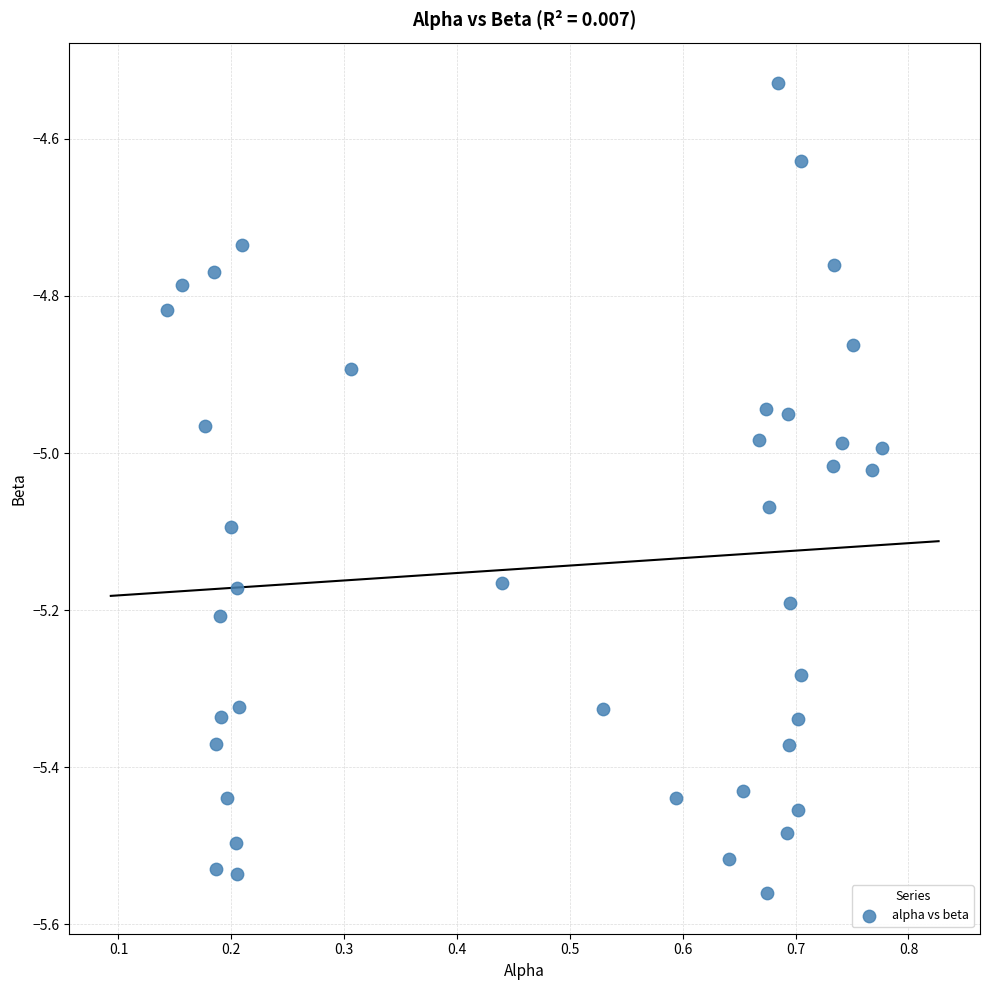

What is the range of Y values (max minus min)?

1.0